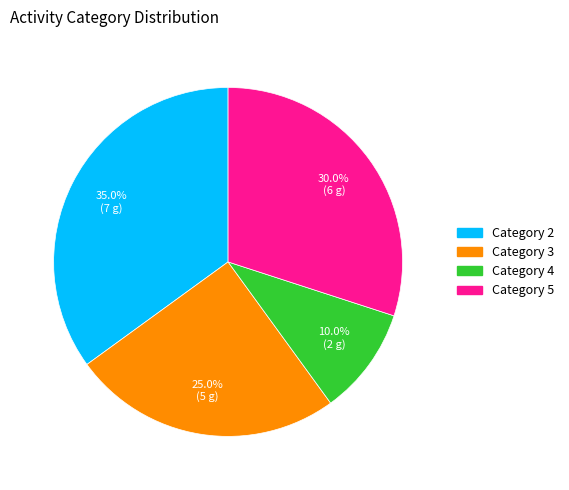

Does any single category account for the majority?

No